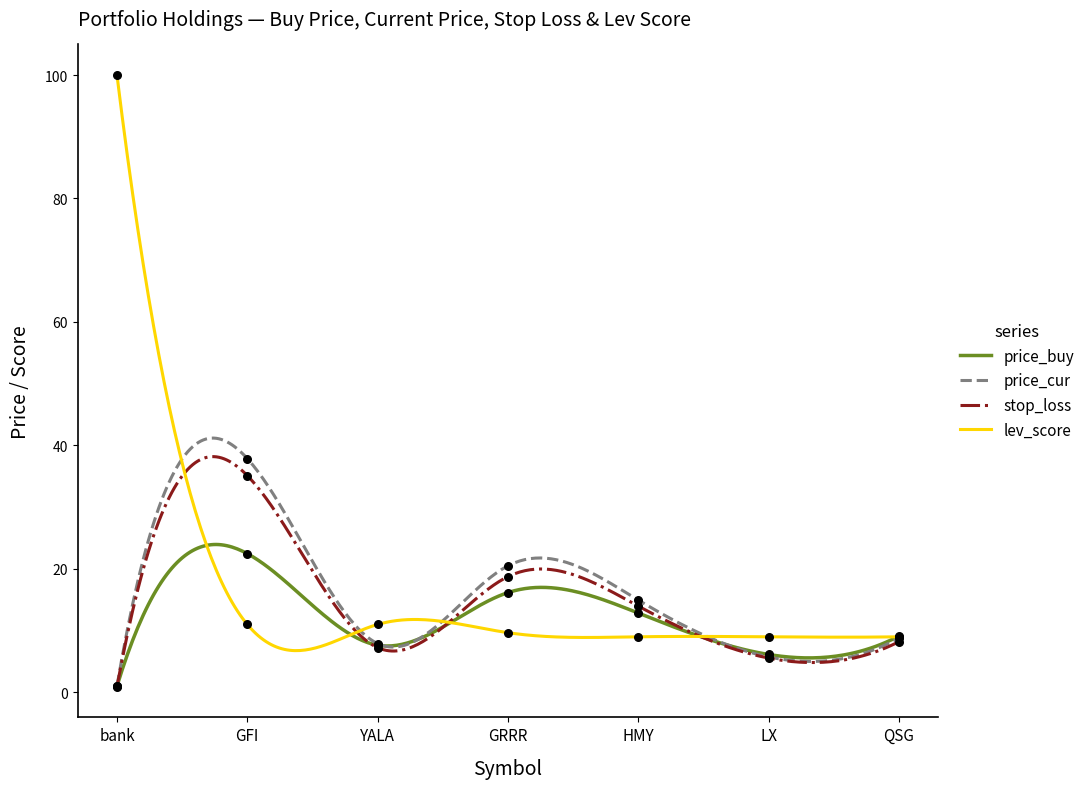

Which series contains the highest Y value?

lev_score